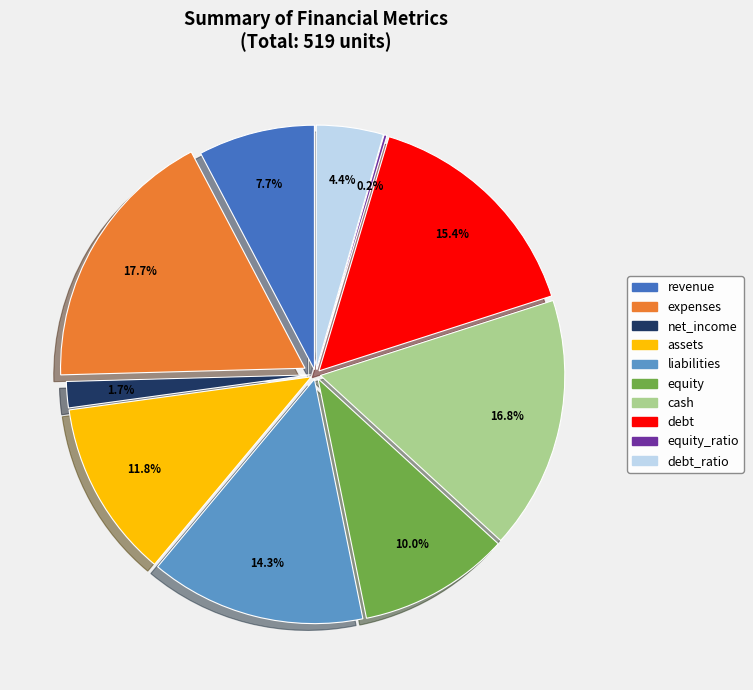

The revenue slice represents 19% of the pie. True or false?

False